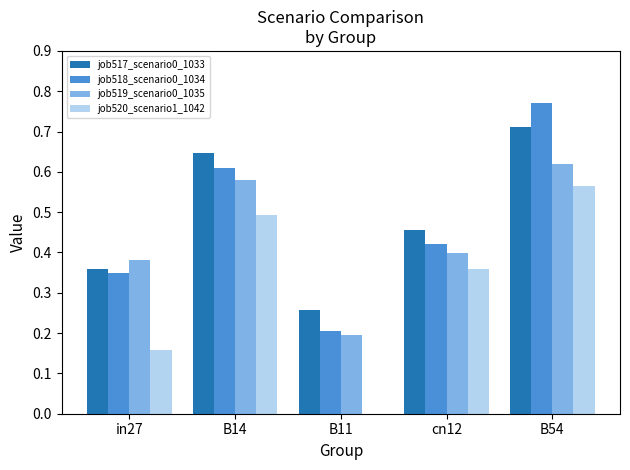

What is the total value across all series at B14?

2.3